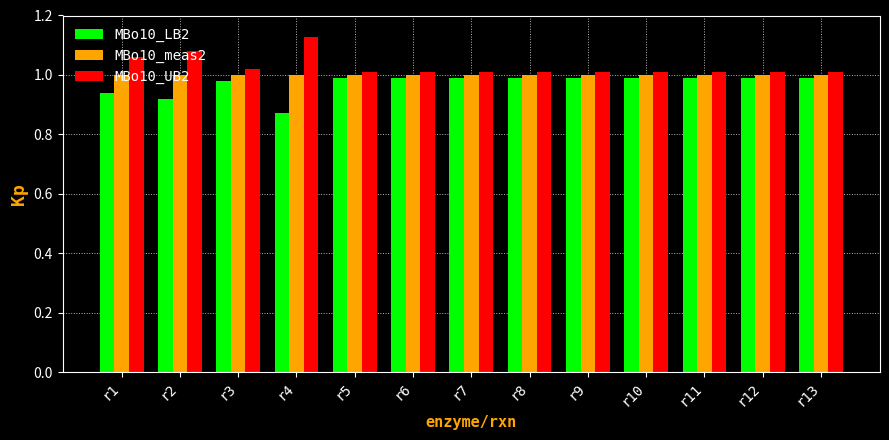

True or false: MBo10_UB2 has a value of 1.0 at r13.

True